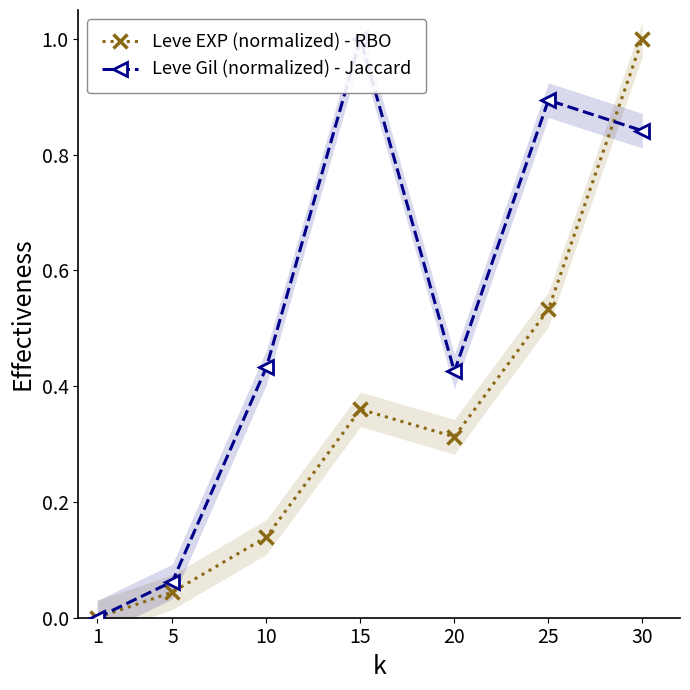

Which label corresponds to the smallest value in the chart?

1